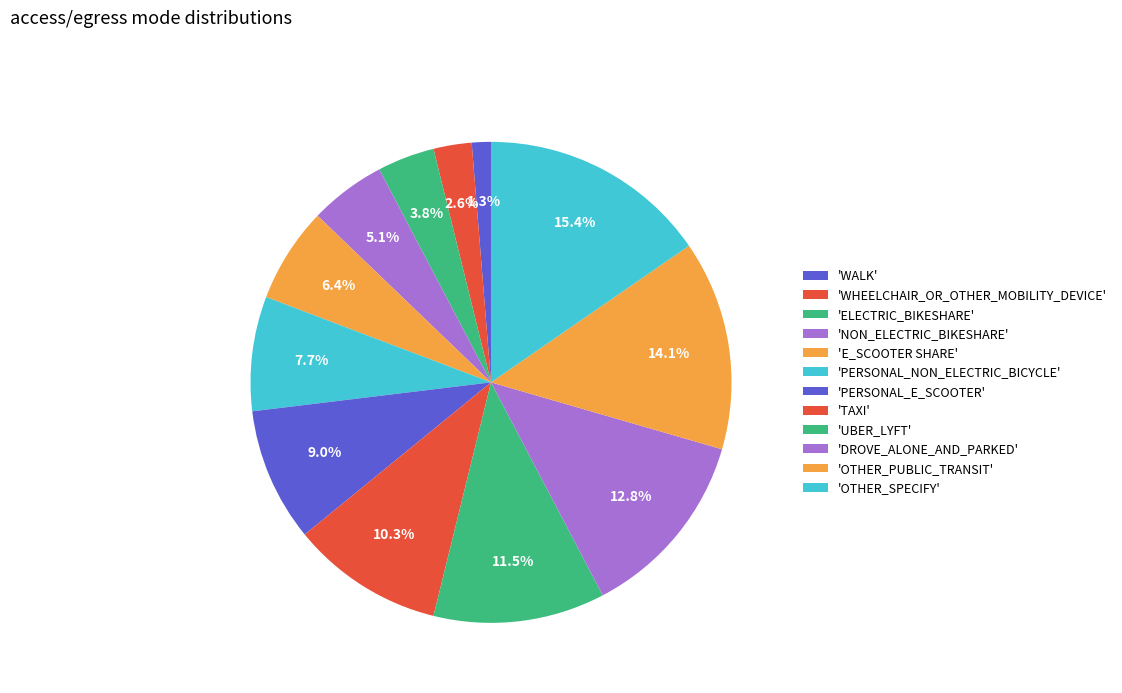

How many slices are in this pie chart?

12